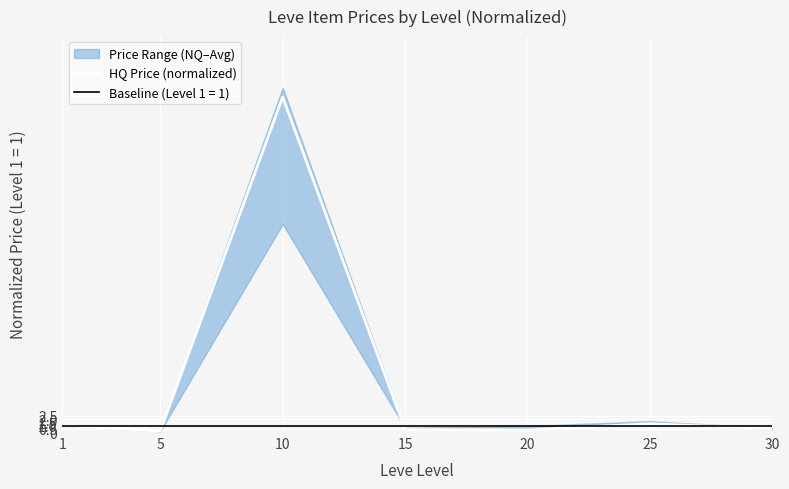

Reading right to left, extract all data points from this chart.

0.5	1.3	0.3	0.4	51.9	0.1	1.0